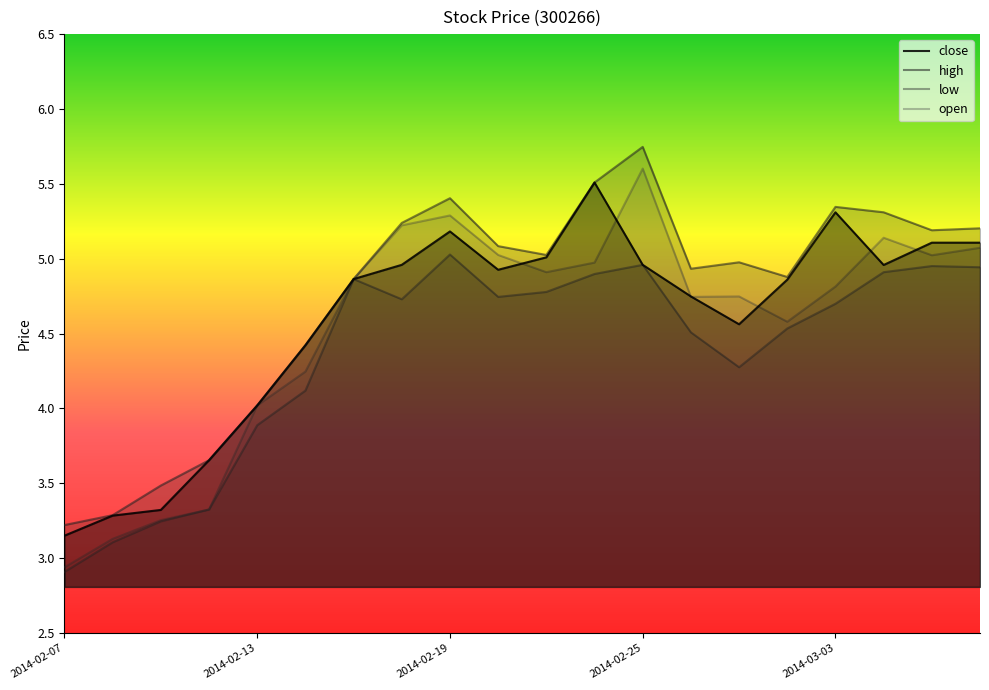

What is the lowest value of the high series?

3.2